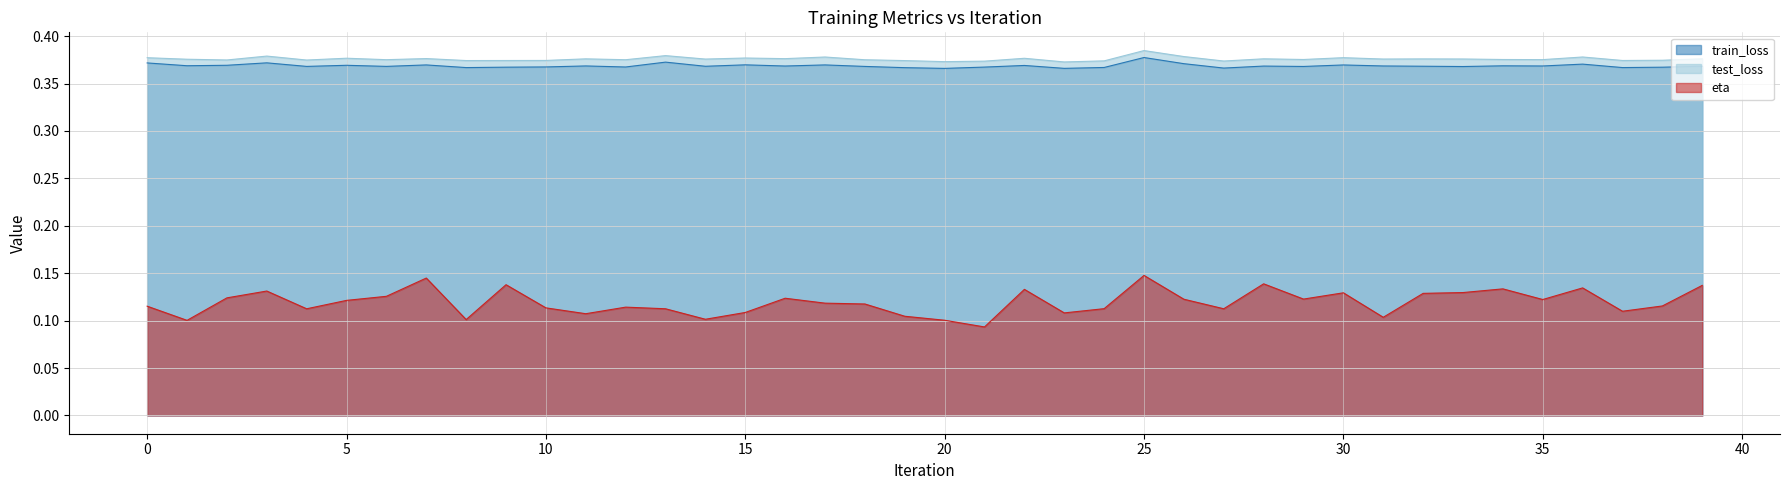

Does the chart display data point markers on the line(s)?

No